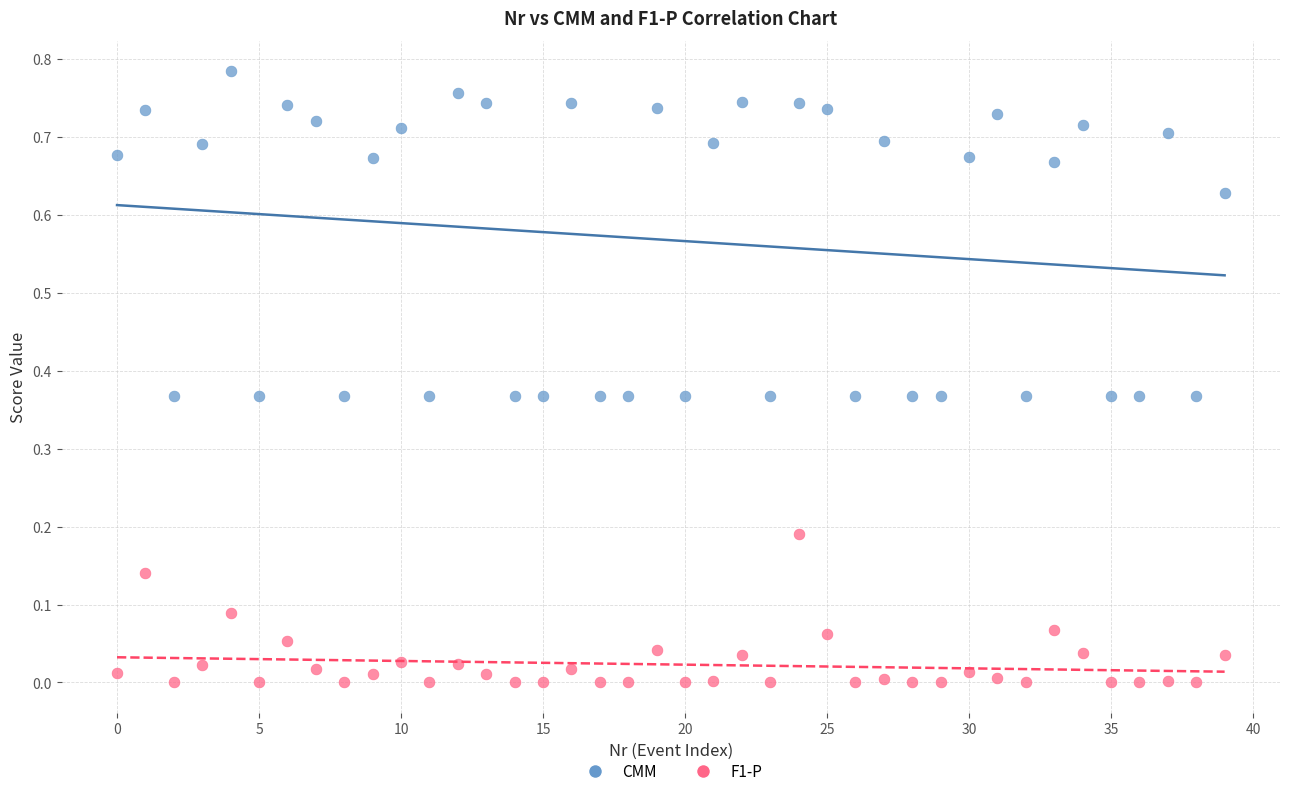

Which series has the widest spread of Y values?

CMM